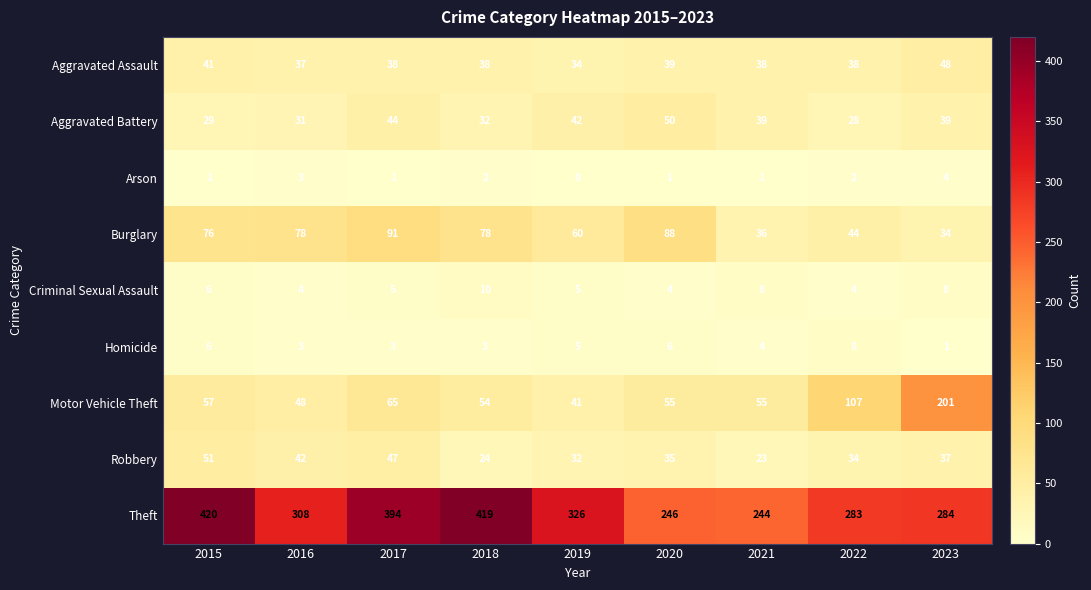

At which label does Robbery first exceed 35?

2015